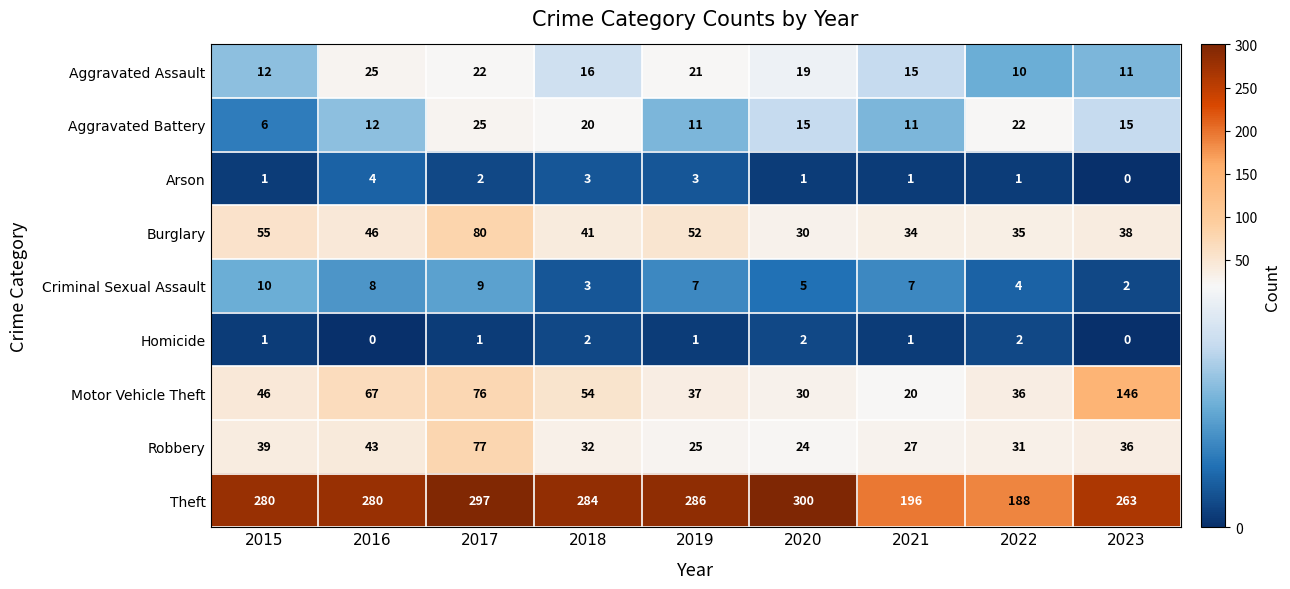

Between 2016 and 2021, which series saw the biggest shift?

Theft